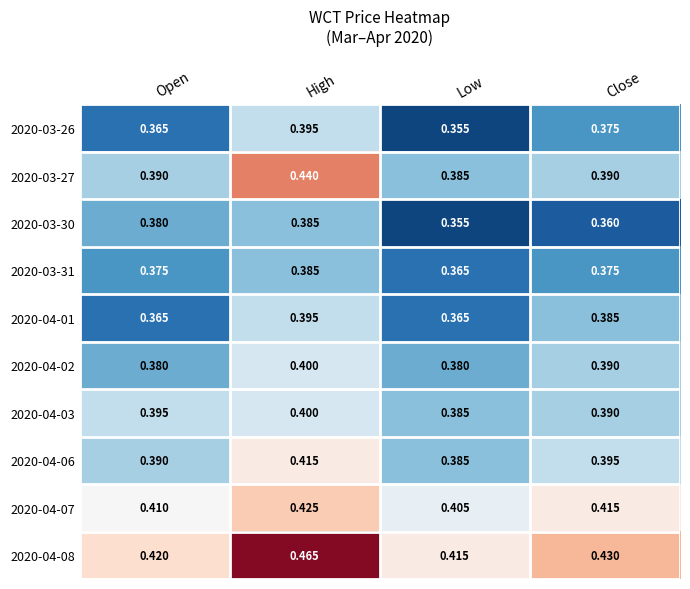

At which label is 2020-03-31 closest to 0?

Low